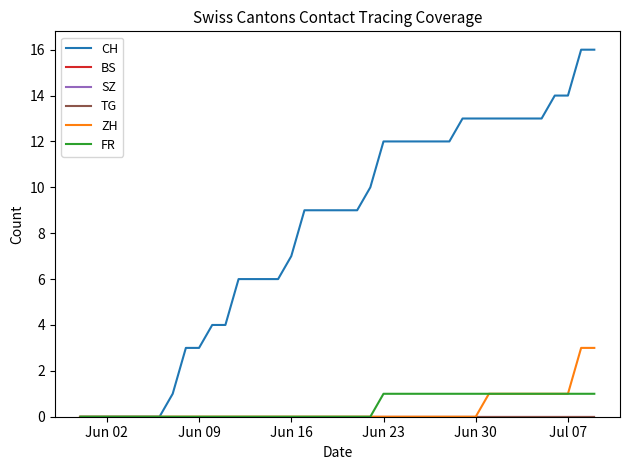

Reading left to right, what are all the values shown in this chart?

CH: 0	0	0	0	0	0	0	1	3	3	4	4	6	6	6	6	7	9	9	9	9	9	10	12	12	12	12	12	12	13	13	13	13	13	13	13	14	14	16	16
BS: 0	0	0	0	0	0	0	0	0	0	0	0	0	0	0	0	0	0	0	0	0	0	0	0	0	0	0	0	0	0	0	0	0	0	0	0	0	0	0	0
SZ: 0	0	0	0	0	0	0	0	0	0	0	0	0	0	0	0	0	0	0	0	0	0	0	0	0	0	0	0	0	0	0	0	0	0	0	0	0	0	0	0
TG: 0	0	0	0	0	0	0	0	0	0	0	0	0	0	0	0	0	0	0	0	0	0	0	0	0	0	0	0	0	0	0	0	0	0	0	0	0	0	0	0
ZH: 0	0	0	0	0	0	0	0	0	0	0	0	0	0	0	0	0	0	0	0	0	0	0	0	0	0	0	0	0	0	0	1	1	1	1	1	1	1	3	3
FR: 0	0	0	0	0	0	0	0	0	0	0	0	0	0	0	0	0	0	0	0	0	0	0	1	1	1	1	1	1	1	1	1	1	1	1	1	1	1	1	1